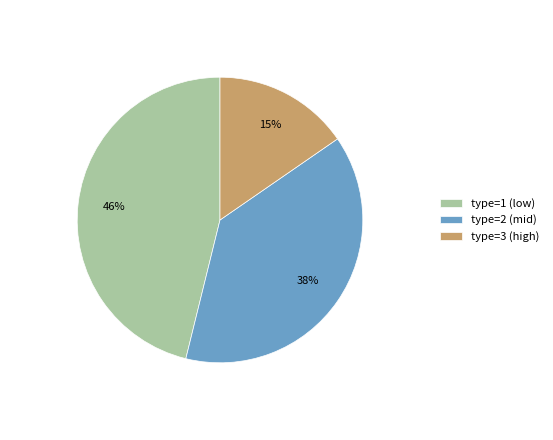

Approximately how many times larger is the value at type=3 (high) compared to type=1 (low)?

0.3